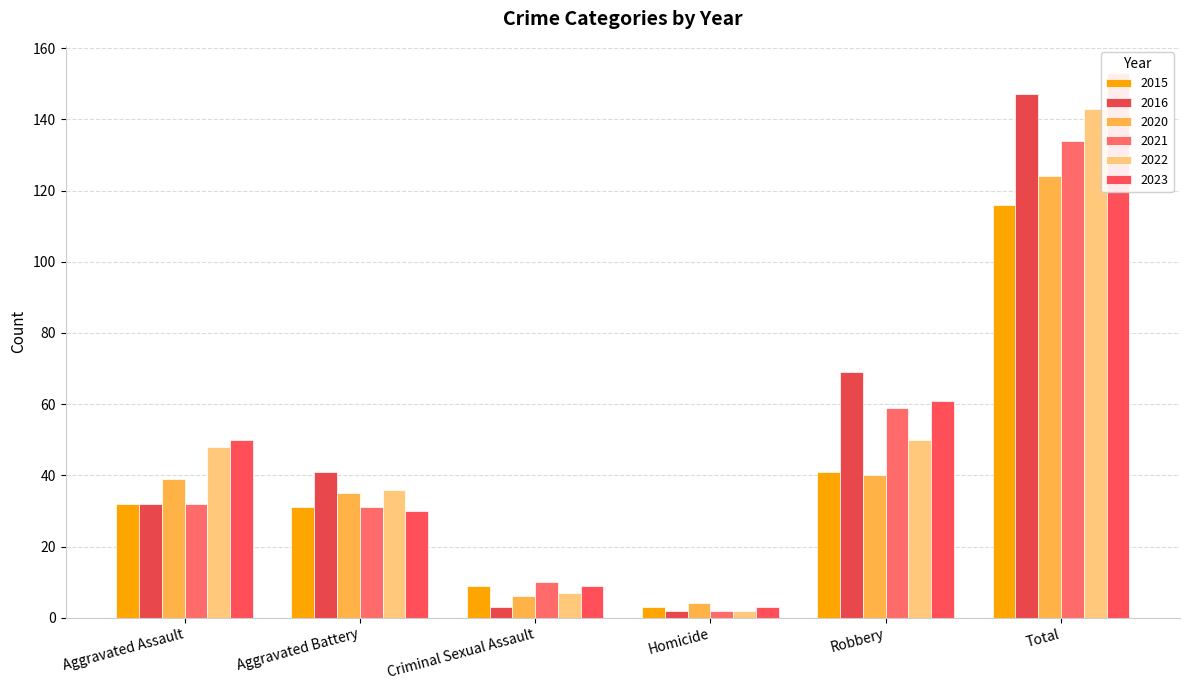

At Robbery, list the series in order from smallest to largest.

2020, 2015, 2022, 2021, 2023, 2016